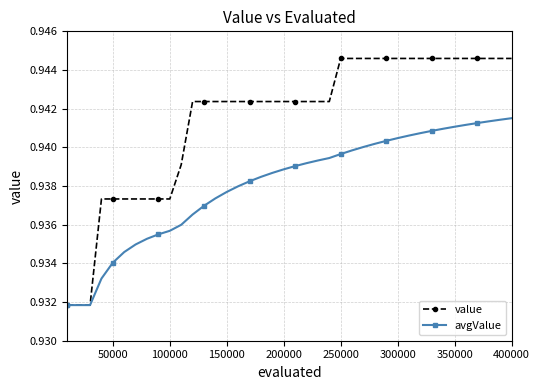

Does the chart display data point markers on the line(s)?

Yes